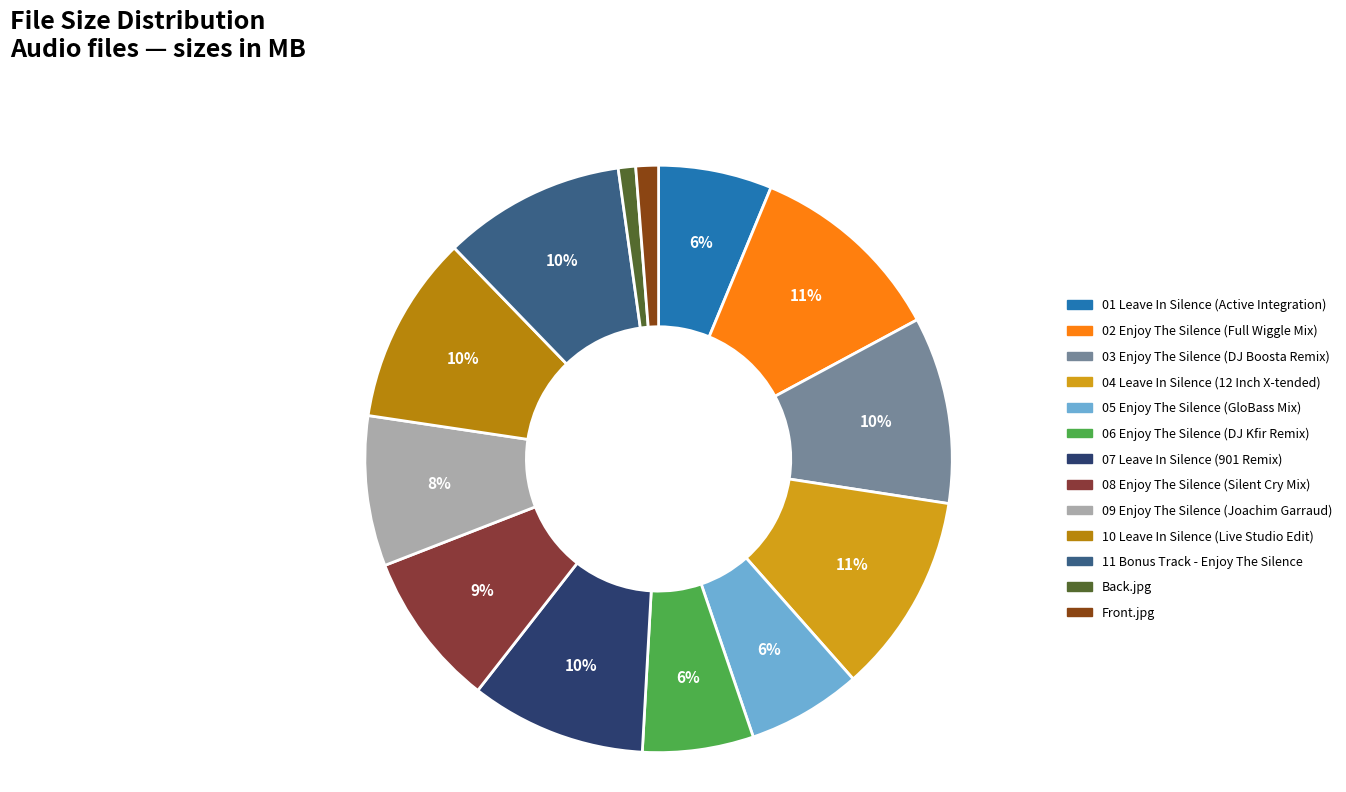

True or false: 06 Enjoy The Silence (DJ Kfir Remix) accounts for 6% of the total.

True